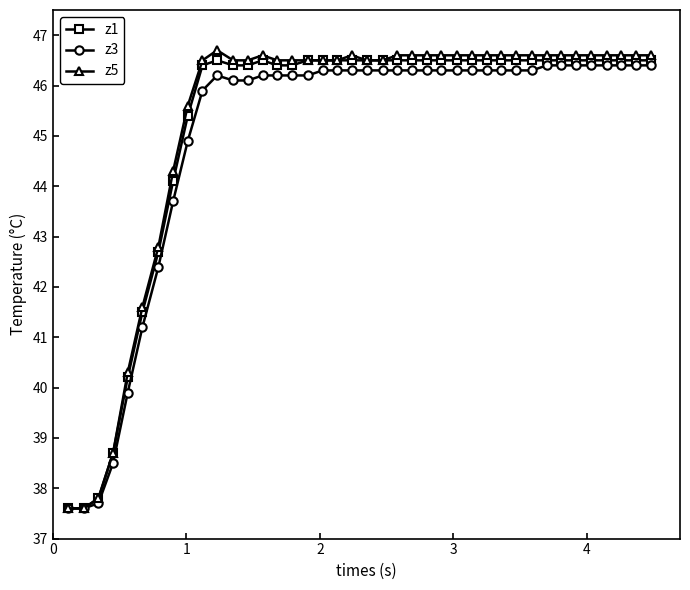

At how many categories does at least one series exceed 38?

37